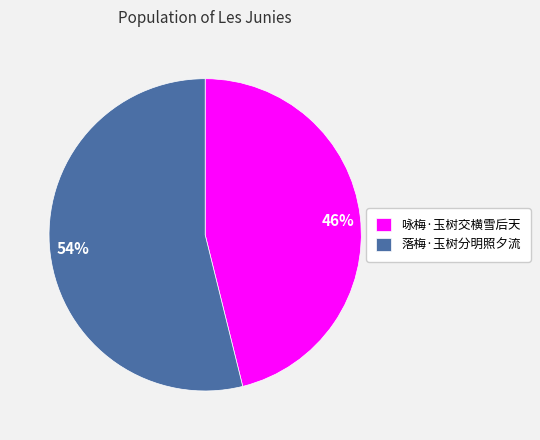

Which has a higher value, 落梅·玉树分明照夕流 or 咏梅·玉树交横雪后天?

落梅·玉树分明照夕流